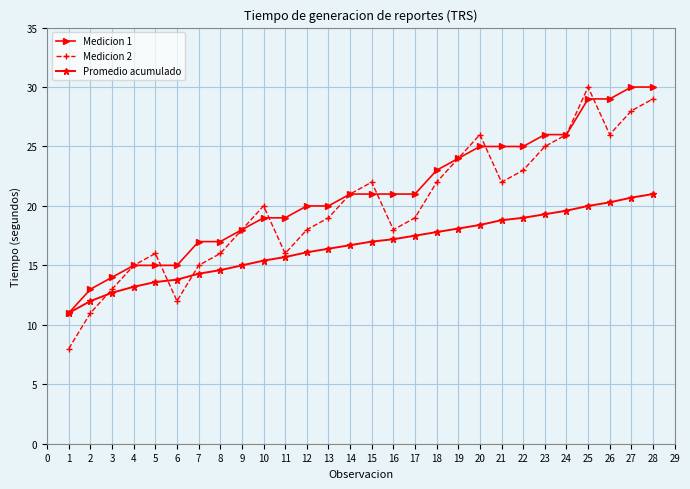

Which series has the largest total across all categories?

Medicion 1